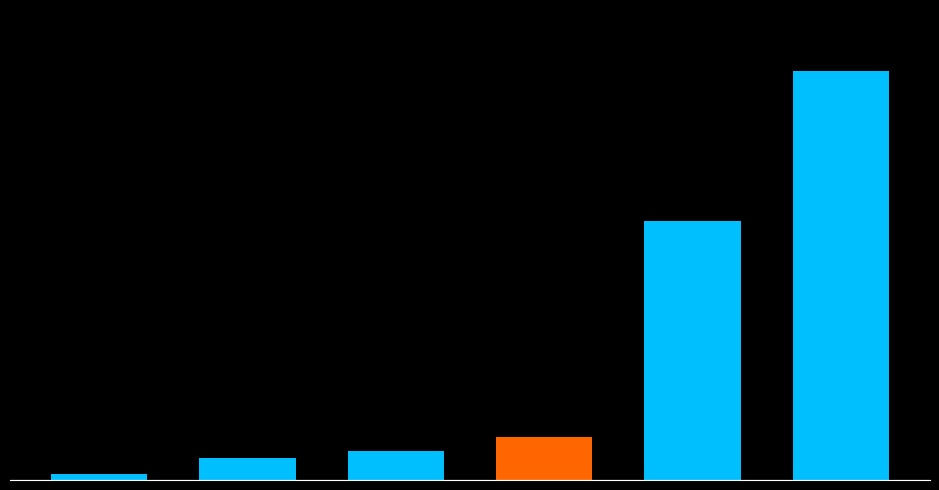

Reading left to right, what are all the values shown in this chart?

3150	12000	16100	23400	142232	224380